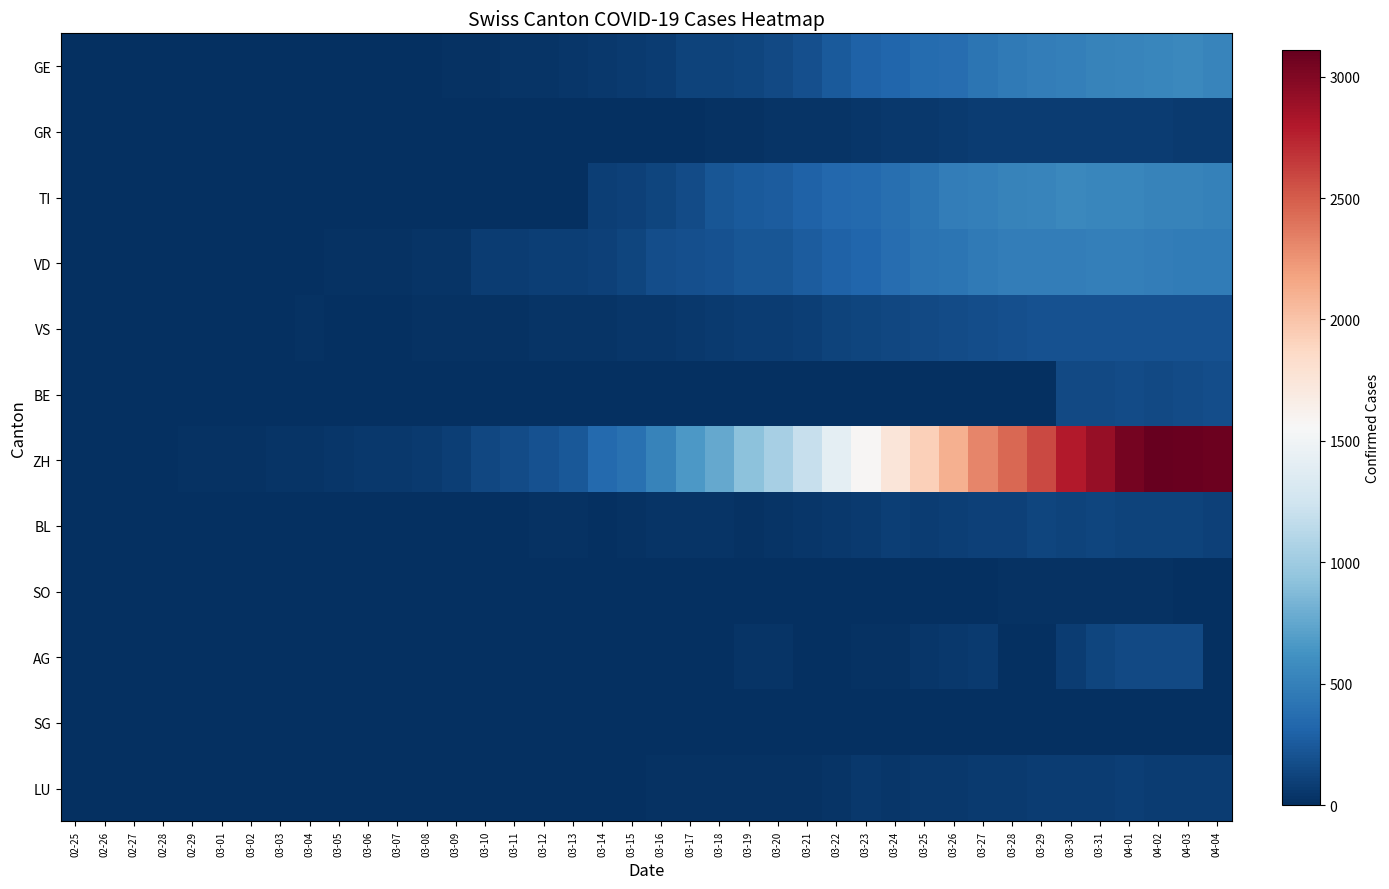

Reading left to right, transcribe all the data shown in this chart.

GE: 02-25=0	02-26=1	02-27=1	02-28=2	02-29=3	03-01=3	03-02=3	03-03=4	03-04=4	03-05=5	03-06=7	03-07=7	03-08=9	03-09=17	03-10=23	03-11=30	03-12=33	03-13=45	03-14=56	03-15=66	03-16=85	03-17=111	03-18=115	03-19=129	03-20=152	03-21=194	03-22=251	03-23=298	03-24=320	03-25=356	03-26=372	03-27=421	03-28=452	03-29=479	03-30=493	03-31=518	04-01=528	04-02=540	04-03=547	04-04=533
GR: 02-25=0	02-26=0	02-27=0	02-28=0	02-29=0	03-01=0	03-02=0	03-03=0	03-04=0	03-05=0	03-06=0	03-07=0	03-08=0	03-09=0	03-10=0	03-11=0	03-12=0	03-13=0	03-14=7	03-15=0	03-16=11	03-17=11	03-18=17	03-19=22	03-20=30	03-21=30	03-22=33	03-23=37	03-24=51	03-25=59	03-26=70	03-27=76	03-28=82	03-29=82	03-30=76	03-31=78	04-01=81	04-02=82	04-03=71	04-04=72
TI: 02-25=0	02-26=0	02-27=0	02-28=0	02-29=0	03-01=0	03-02=0	03-03=0	03-04=0	03-05=0	03-06=0	03-07=0	03-08=0	03-09=0	03-10=0	03-11=0	03-12=0	03-13=0	03-14=90	03-15=108	03-16=130	03-17=160	03-18=220	03-19=247	03-20=259	03-21=301	03-22=335	03-23=349	03-24=383	03-25=418	03-26=474	03-27=498	03-28=514	03-29=530	03-30=551	03-31=542	04-01=544	04-02=522	04-03=512	04-04=502
VD: 02-25=0	02-26=0	02-27=0	02-28=4	02-29=4	03-01=4	03-02=6	03-03=8	03-04=12	03-05=15	03-06=17	03-07=20	03-08=25	03-09=34	03-10=77	03-11=81	03-12=91	03-13=97	03-14=108	03-15=126	03-16=171	03-17=189	03-18=203	03-19=219	03-20=228	03-21=264	03-22=295	03-23=325	03-24=370	03-25=406	03-26=423	03-27=460	03-28=474	03-29=478	03-30=480	03-31=492	04-01=496	04-02=481	04-03=467	04-04=469
VS: 02-25=0	02-26=0	02-27=0	02-28=6	02-29=6	03-01=7	03-02=10	03-03=12	03-04=13	03-05=11	03-06=12	03-07=12	03-08=18	03-09=19	03-10=22	03-11=23	03-12=30	03-13=32	03-14=36	03-15=38	03-16=45	03-17=51	03-18=63	03-19=74	03-20=84	03-21=97	03-22=110	03-23=125	03-24=143	03-25=148	03-26=165	03-27=174	03-28=183	03-29=196	03-30=202	03-31=200	04-01=198	04-02=199	04-03=196	04-04=201
BE: 02-25=0	02-26=0	02-27=0	02-28=0	02-29=0	03-01=0	03-02=0	03-03=0	03-04=0	03-05=0	03-06=0	03-07=0	03-08=0	03-09=0	03-10=0	03-11=0	03-12=0	03-13=0	03-14=0	03-15=0	03-16=0	03-17=0	03-18=0	03-19=0	03-20=0	03-21=0	03-22=0	03-23=0	03-24=0	03-25=0	03-26=0	03-27=0	03-28=0	03-29=0	03-30=150	03-31=152	04-01=162	04-02=148	04-03=165	04-04=176
ZH: 02-25=0	02-26=1	02-27=1	02-28=11	02-29=15	03-01=16	03-02=22	03-03=27	03-04=36	03-05=40	03-06=53	03-07=56	03-08=70	03-09=93	03-10=140	03-11=169	03-12=203	03-13=232	03-14=350	03-15=396	03-16=515	03-17=661	03-18=757	03-19=920	03-20=1036	03-21=1199	03-22=1404	03-23=1578	03-24=1746	03-25=1929	03-26=2104	03-27=2312	03-28=2453	03-29=2586	03-30=2793	03-31=2911	04-01=3046	04-02=3111	04-03=3094	04-04=3080
BL: 02-25=0	02-26=0	02-27=0	02-28=0	02-29=0	03-01=0	03-02=0	03-03=0	03-04=0	03-05=1	03-06=8	03-07=8	03-08=8	03-09=12	03-10=7	03-11=5	03-12=15	03-13=18	03-14=12	03-15=16	03-16=25	03-17=36	03-18=31	03-19=23	03-20=31	03-21=38	03-22=54	03-23=71	03-24=88	03-25=84	03-26=86	03-27=101	03-28=102	03-29=128	03-30=119	03-31=122	04-01=120	04-02=117	04-03=118	04-04=109
SO: 02-25=0	02-26=0	02-27=0	02-28=0	02-29=0	03-01=0	03-02=0	03-03=0	03-04=0	03-05=0	03-06=0	03-07=0	03-08=0	03-09=0	03-10=0	03-11=0	03-12=0	03-13=0	03-14=0	03-15=0	03-16=0	03-17=0	03-18=0	03-19=0	03-20=0	03-21=0	03-22=0	03-23=0	03-24=0	03-25=11	03-26=7	03-27=11	03-28=15	03-29=16	03-30=22	03-31=21	04-01=13	04-02=21	04-03=12	04-04=0
AG: 02-25=0	02-26=0	02-27=0	02-28=0	02-29=0	03-01=0	03-02=0	03-03=0	03-04=0	03-05=0	03-06=0	03-07=0	03-08=0	03-09=0	03-10=0	03-11=0	03-12=1	03-13=0	03-14=0	03-15=0	03-16=2	03-17=2	03-18=6	03-19=26	03-20=31	03-21=0	03-22=0	03-23=18	03-24=19	03-25=45	03-26=57	03-27=72	03-28=0	03-29=0	03-30=85	03-31=132	04-01=148	04-02=150	04-03=153	04-04=0
SG: 02-25=0	02-26=0	02-27=0	02-28=0	02-29=0	03-01=0	03-02=0	03-03=0	03-04=0	03-05=0	03-06=0	03-07=0	03-08=0	03-09=0	03-10=0	03-11=0	03-12=0	03-13=0	03-14=0	03-15=0	03-16=0	03-17=0	03-18=0	03-19=0	03-20=0	03-21=0	03-22=0	03-23=0	03-24=0	03-25=0	03-26=0	03-27=0	03-28=0	03-29=0	03-30=0	03-31=0	04-01=0	04-02=0	04-03=0	04-04=0
LU: 02-25=0	02-26=0	02-27=0	02-28=0	02-29=0	03-01=0	03-02=0	03-03=0	03-04=4	03-05=4	03-06=5	03-07=5	03-08=5	03-09=5	03-10=5	03-11=6	03-12=6	03-13=9	03-14=10	03-15=9	03-16=13	03-17=16	03-18=18	03-19=19	03-20=21	03-21=20	03-22=28	03-23=50	03-24=46	03-25=58	03-26=58	03-27=61	03-28=69	03-29=82	03-30=75	03-31=81	04-01=88	04-02=83	04-03=81	04-04=78